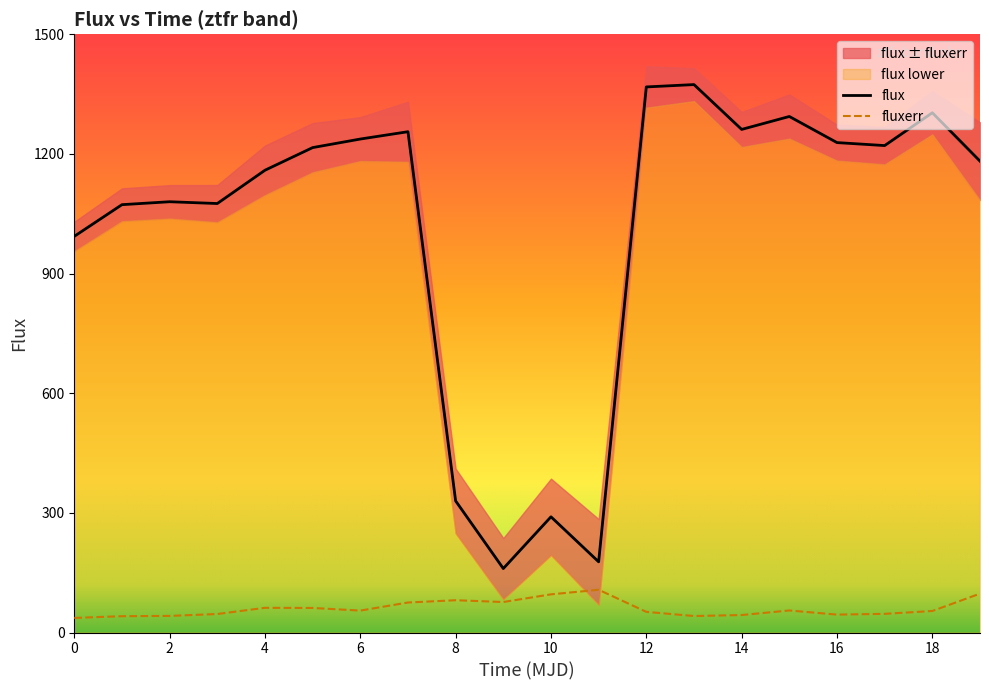

What is the difference between the maximum and minimum values in the fluxerr series?

70.6